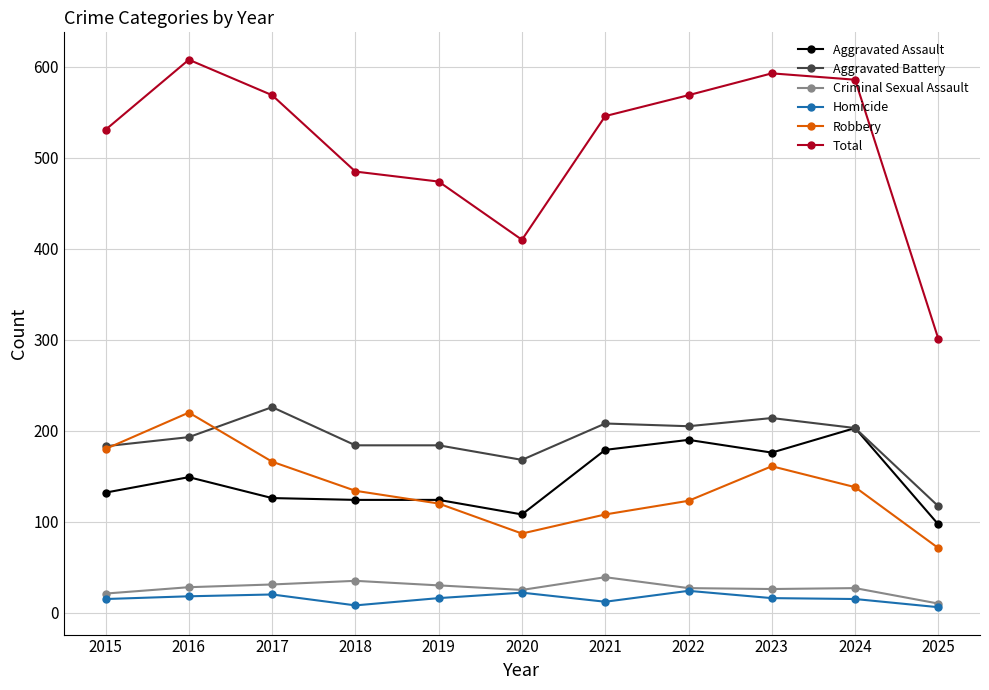

True or false: Aggravated Assault has more than 1 interior local peaks.

True